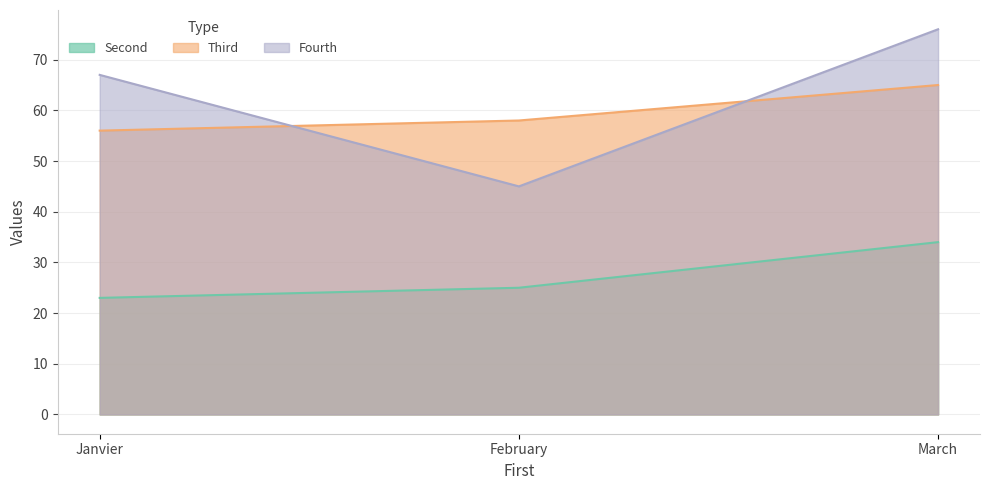

What is the difference between the maximum and minimum values in the Second series?

11